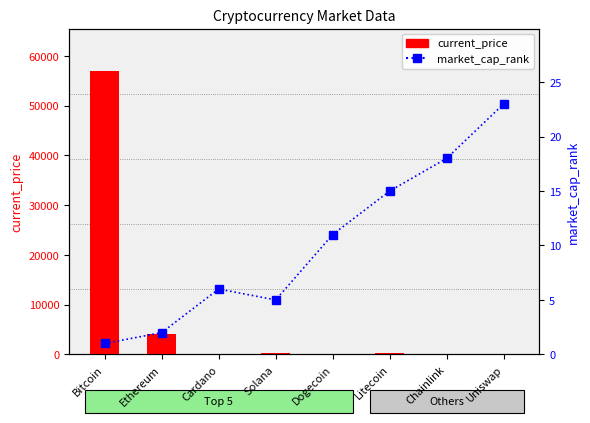

Where does the market_cap_rank series first go above 11?

Litecoin